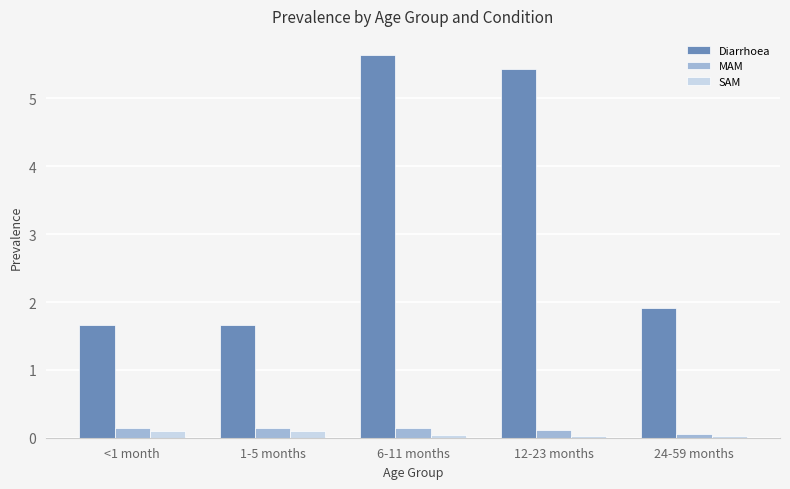

What is the minimum value for Diarrhoea?

1.7